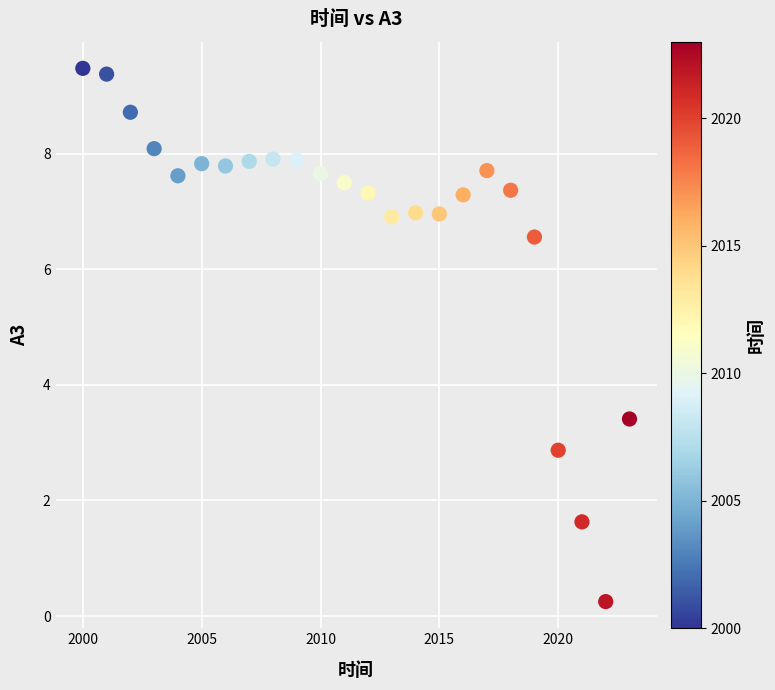

What is the range of Y values (max minus min)?

9.2